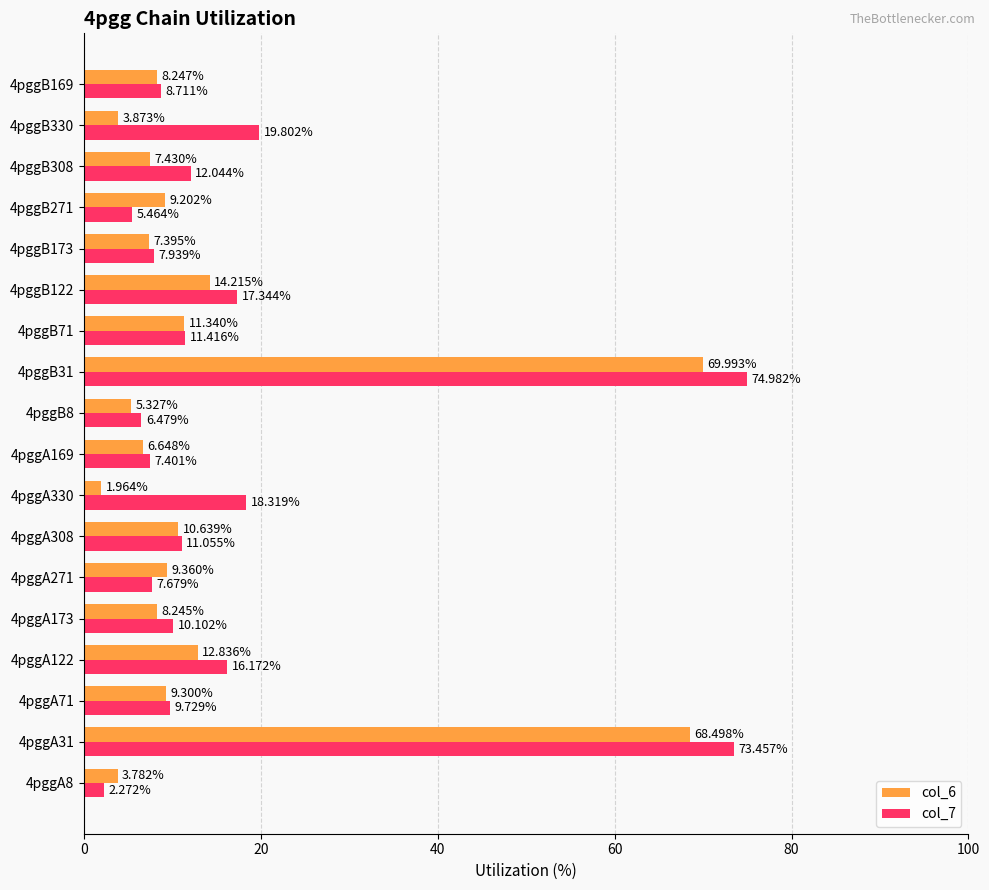

What is the sum of all col_6 values?

268.3